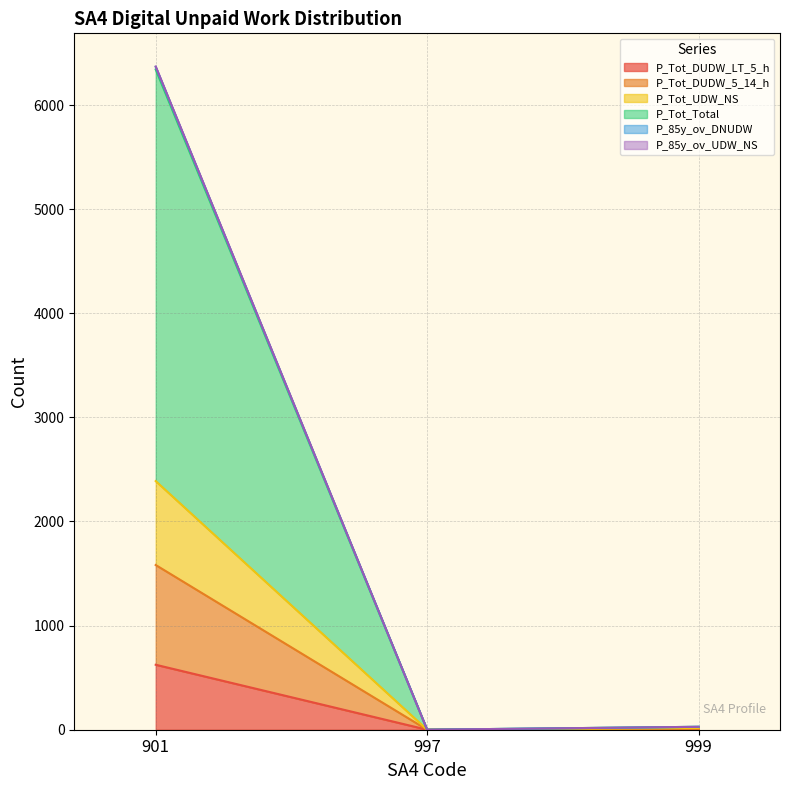

At which category is the sum across all series the highest?

901